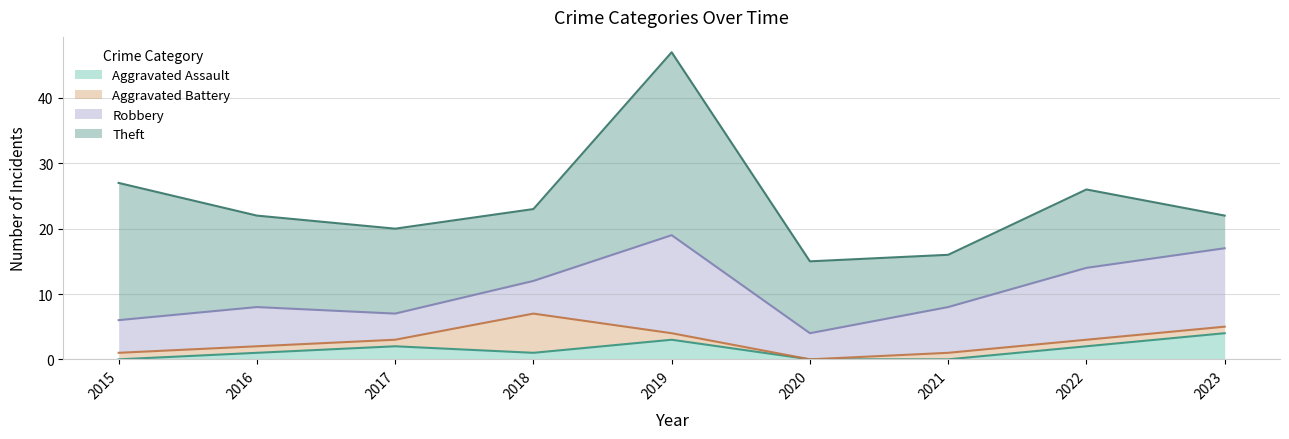

Between 2015 and 2016, which series saw the biggest shift?

Theft